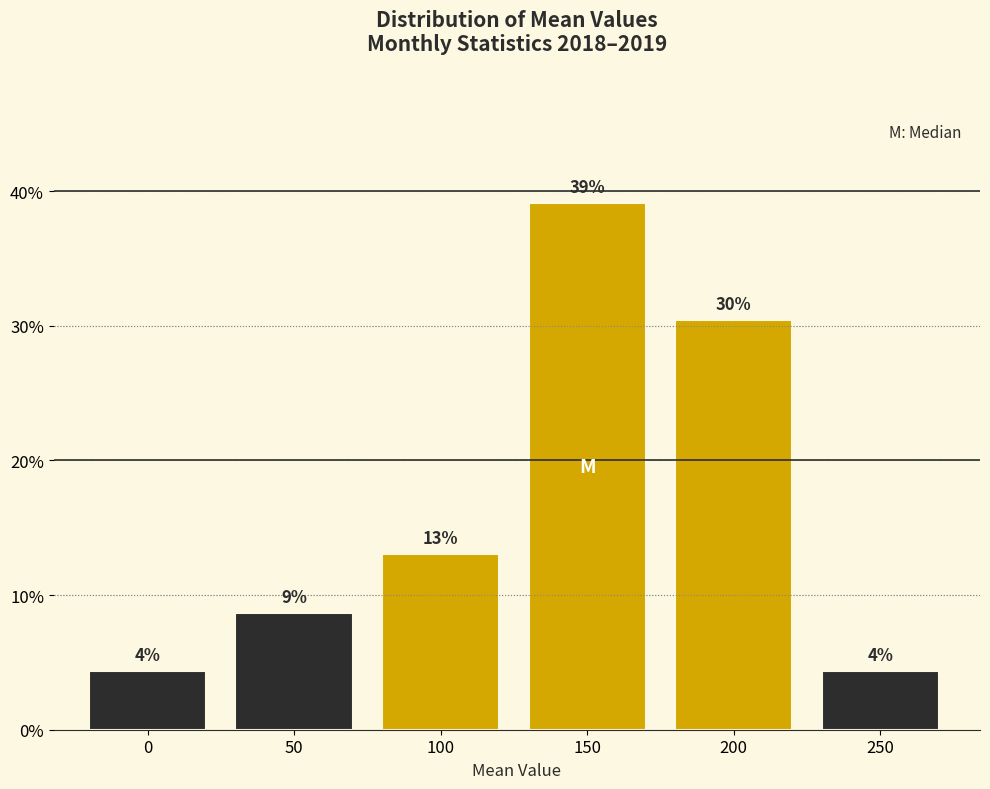

How many bars are there in total?

6